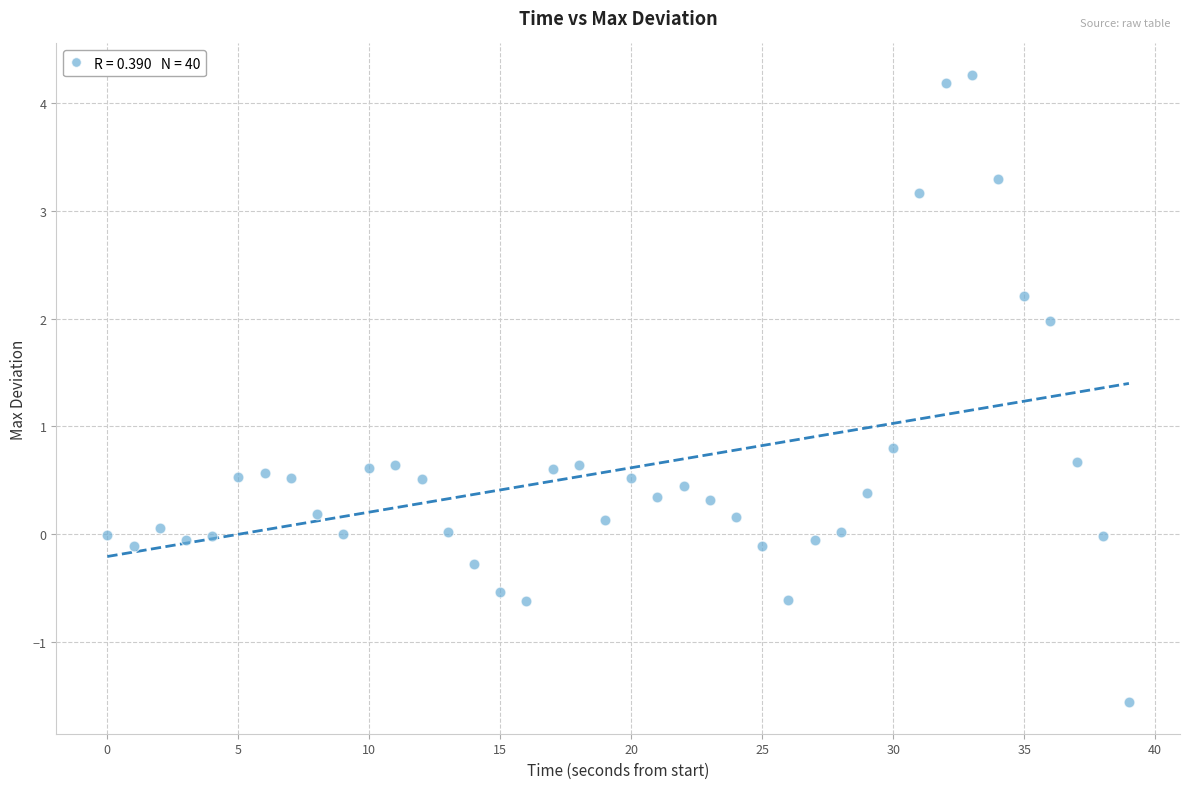

What is the range of Y values (max minus min)?

5.8